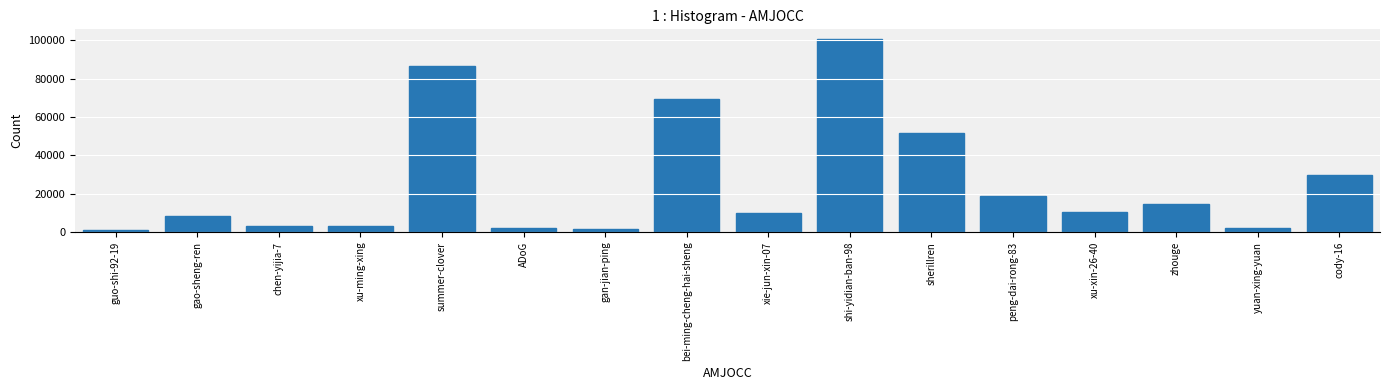

Is it true that the value at bei-ming-cheng-hai-sheng is 25821?

False